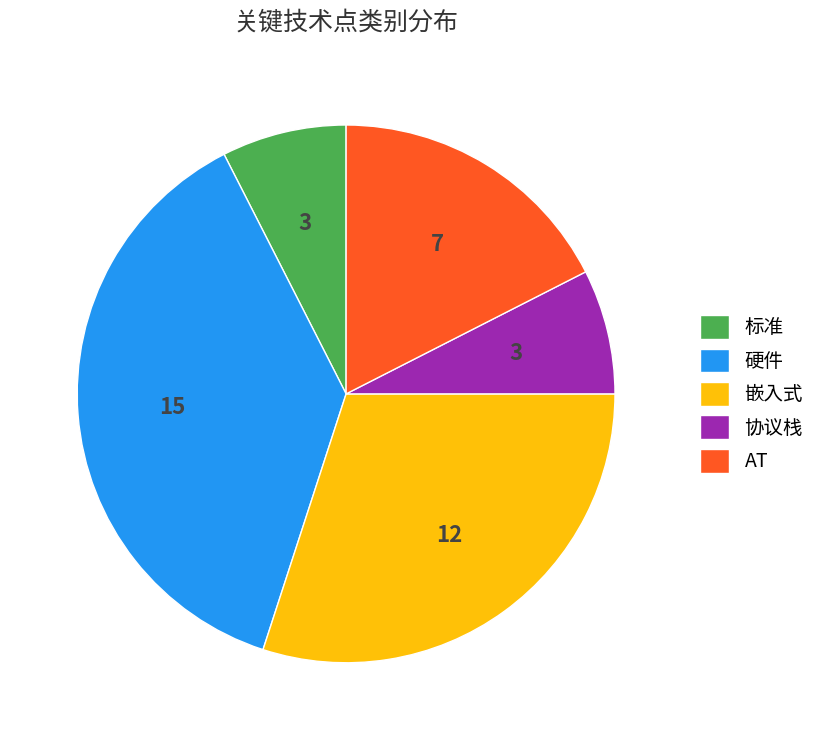

Is the sum of 标准 and 协议栈 greater than half?

No